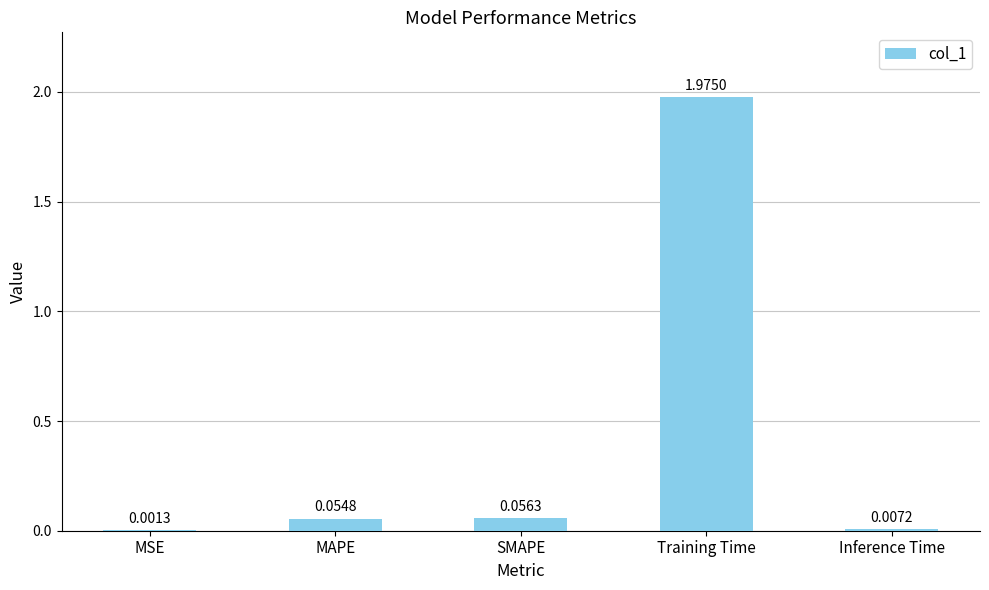

What is the sum of all values?

2.1